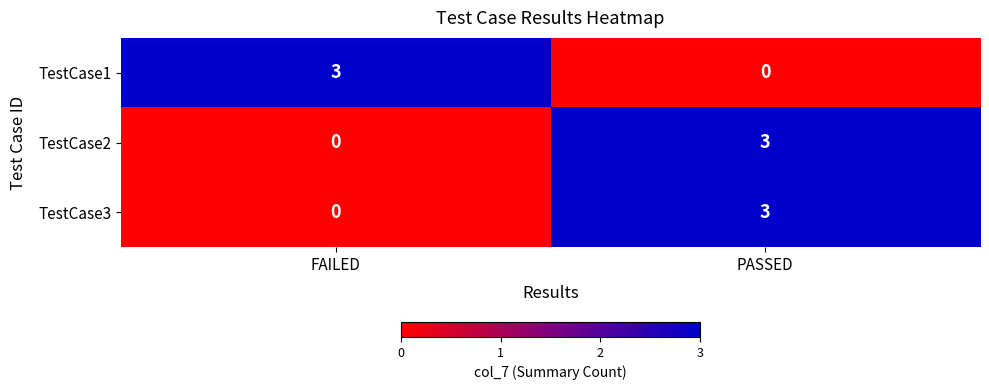

What is the difference between the TestCase1 values at PASSED and FAILED?

3